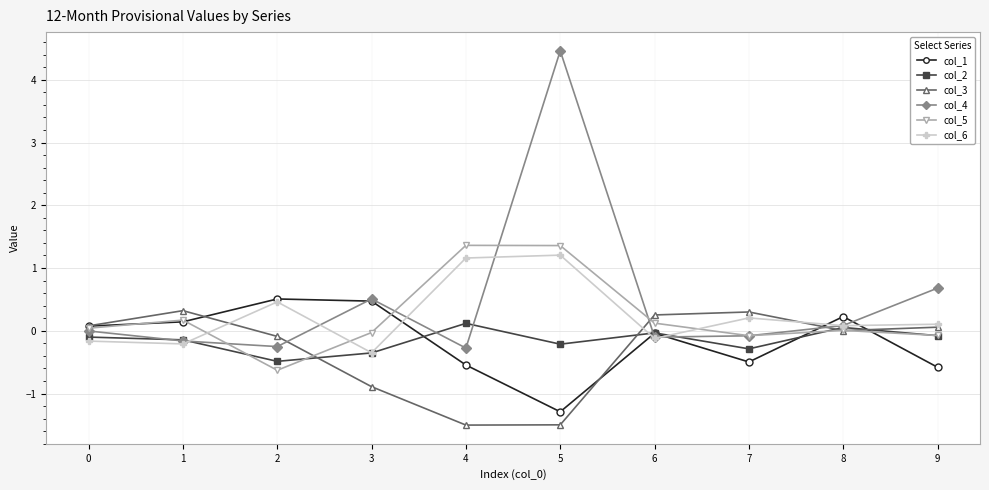

Is the value of col_5 at 4 greater than the value of col_3 at 7?

Yes